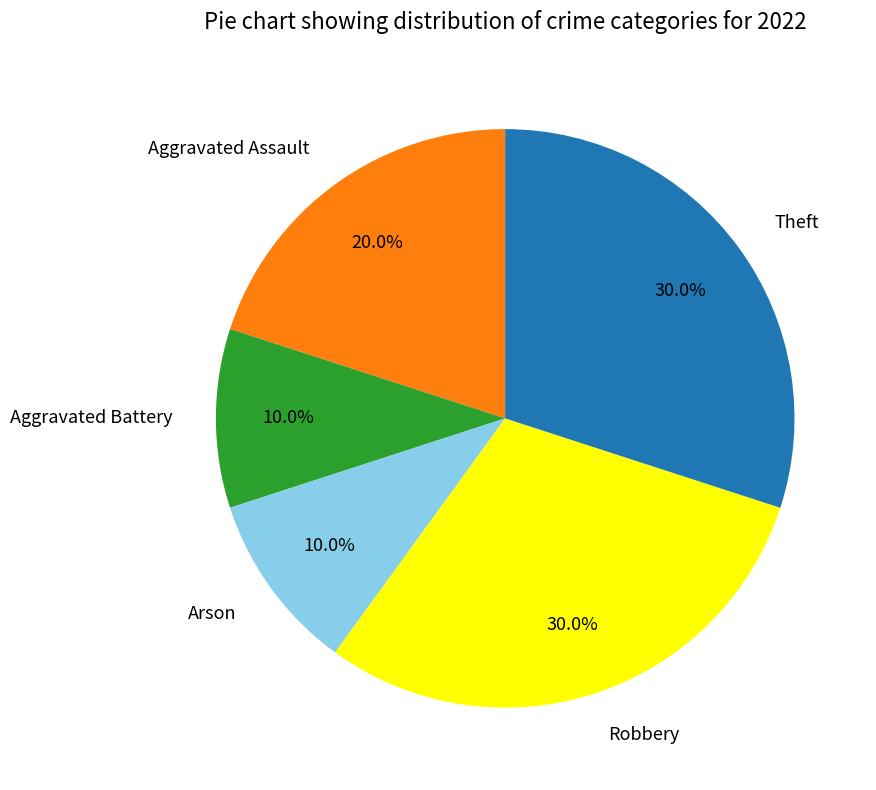

Does any single category account for the majority?

No